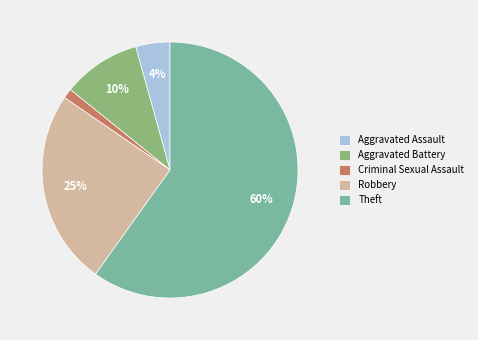

Is it true that Theft is 60% of the pie?

True